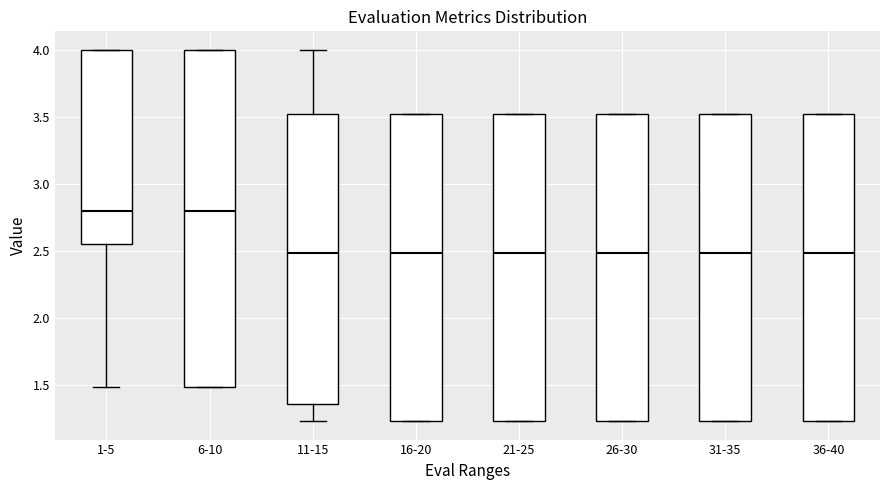

Reading left to right, read every box against the y-axis: the position of its median line, the range the box covers, and the ends of its whiskers. The values are not printed on the chart, so give them approximately, as read against the axis.

1-5: median 2.80, box 2.55 to 4.00, whiskers 1.50 to 4.00
6-10: median 2.80, box 1.50 to 4.00, whiskers 1.50 to 4.00
11-15: median 2.50, box 1.35 to 3.50, whiskers 1.25 to 4.00
16-20: median 2.50, box 1.25 to 3.50, whiskers 1.25 to 3.50
21-25: median 2.50, box 1.25 to 3.50, whiskers 1.25 to 3.50
26-30: median 2.50, box 1.25 to 3.50, whiskers 1.25 to 3.50
31-35: median 2.50, box 1.25 to 3.50, whiskers 1.25 to 3.50
36-40: median 2.50, box 1.25 to 3.50, whiskers 1.25 to 3.50